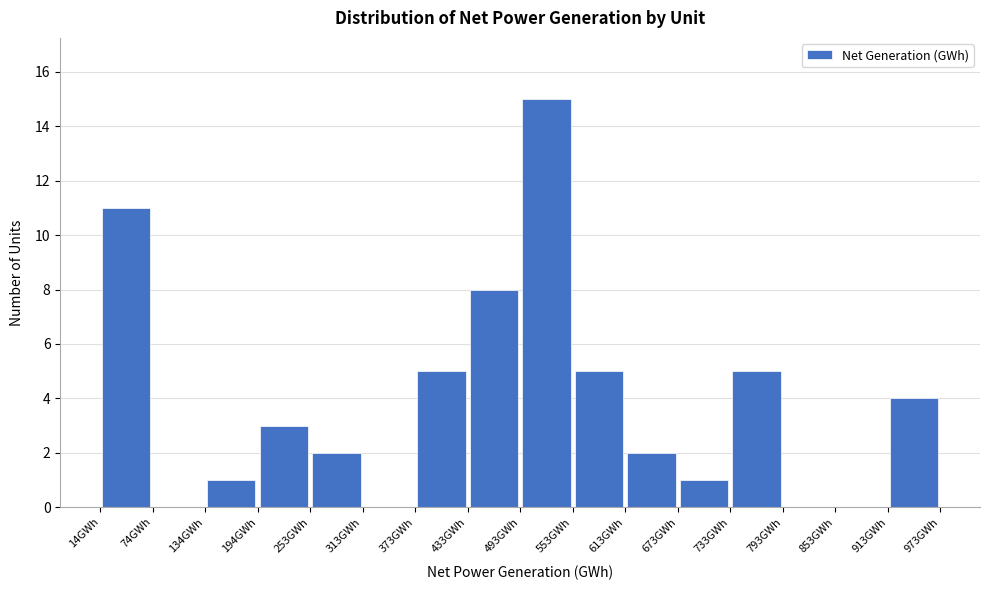

What is the height of the bar covering 190 to 250 on the x-axis? Neither the bar edges nor the heights are printed on the chart, so give them approximately, as read against the axes.

3